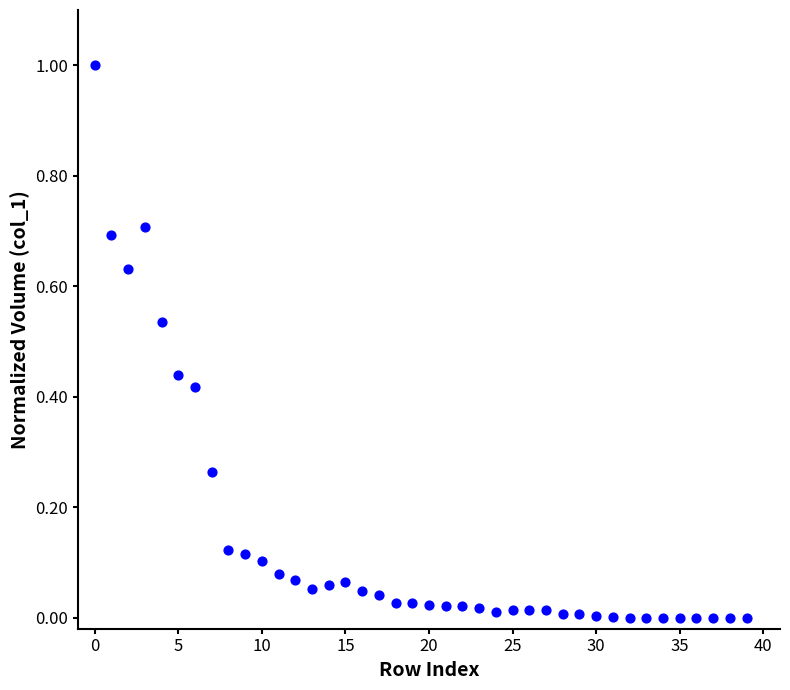

How many points are shown in the scatter plot?

40